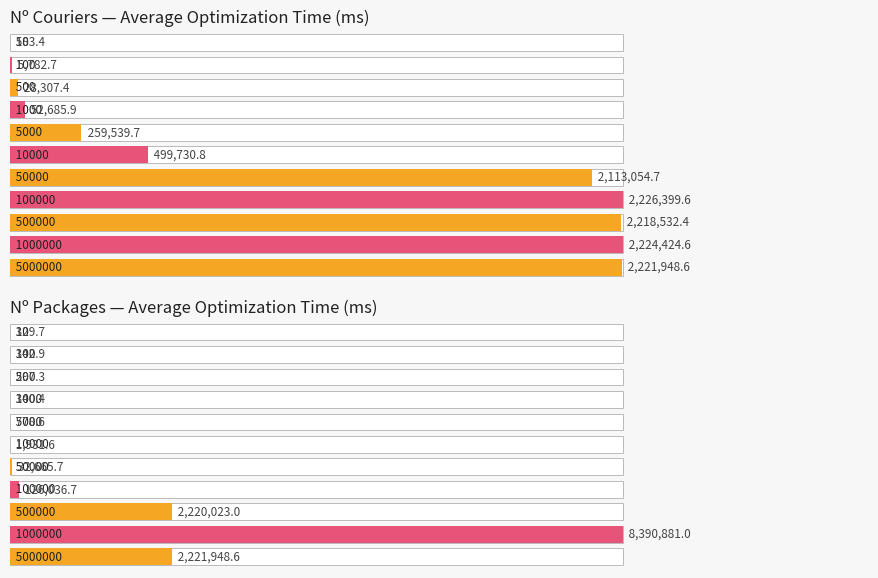

The value of Average Time (ms) by Packages at 100000 is 126036.7. True or false?

True